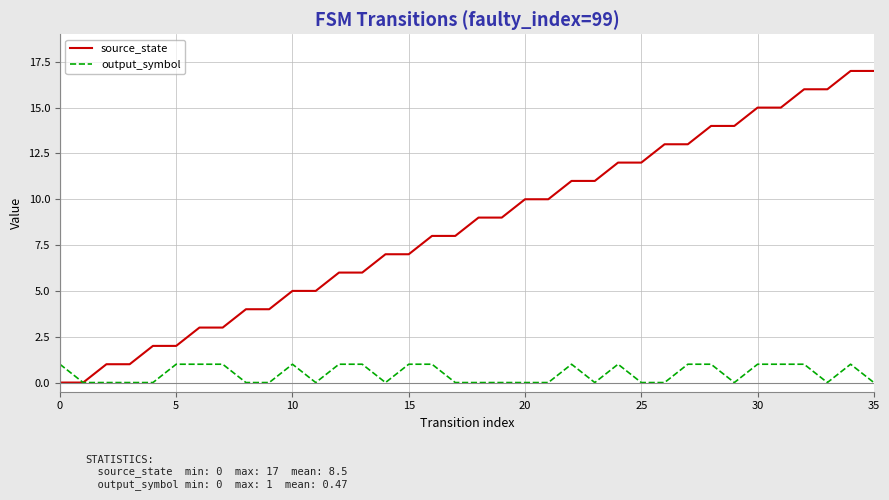

What is the maximum value shown in the chart?

17